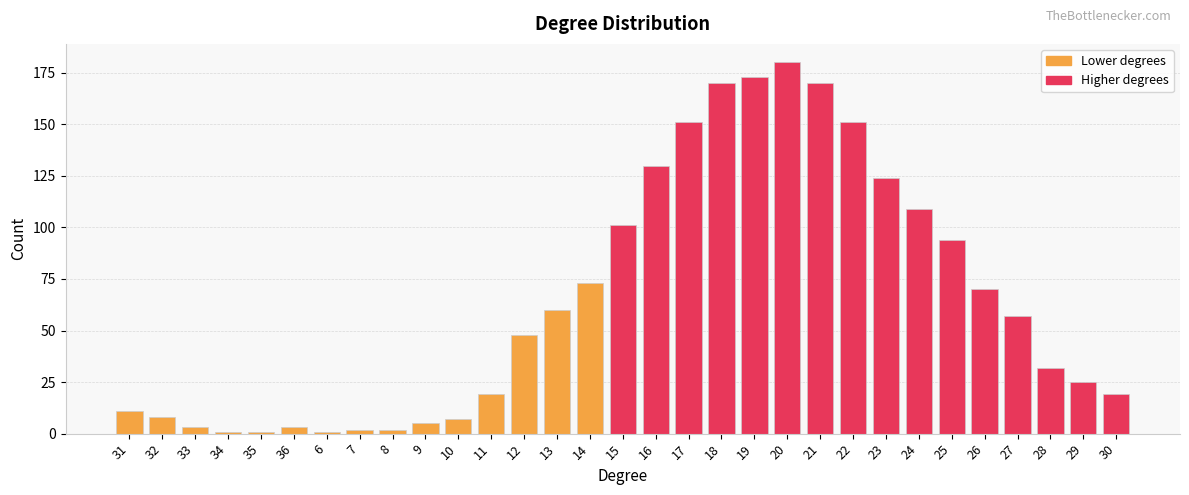

Are the bars grouped side by side (vs. stacked)?

No